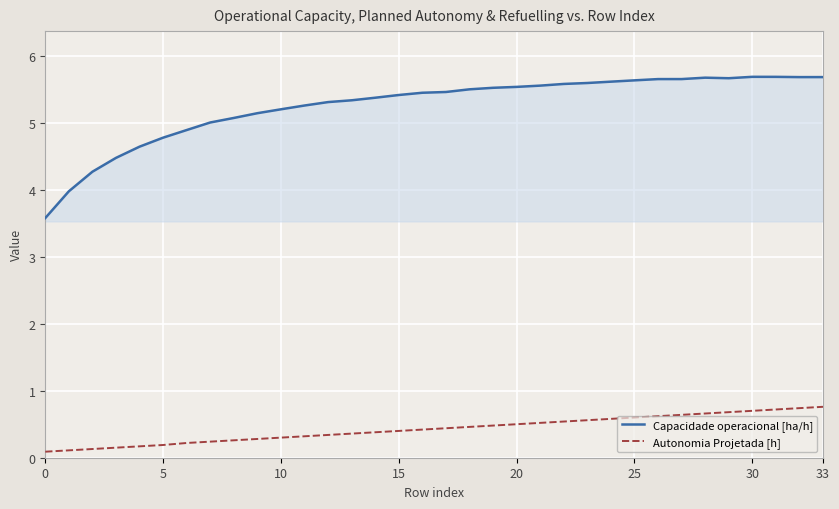

True or false: Capacidade operacional [ha/h] and Autonomia Projetada [h] cross at least once.

False